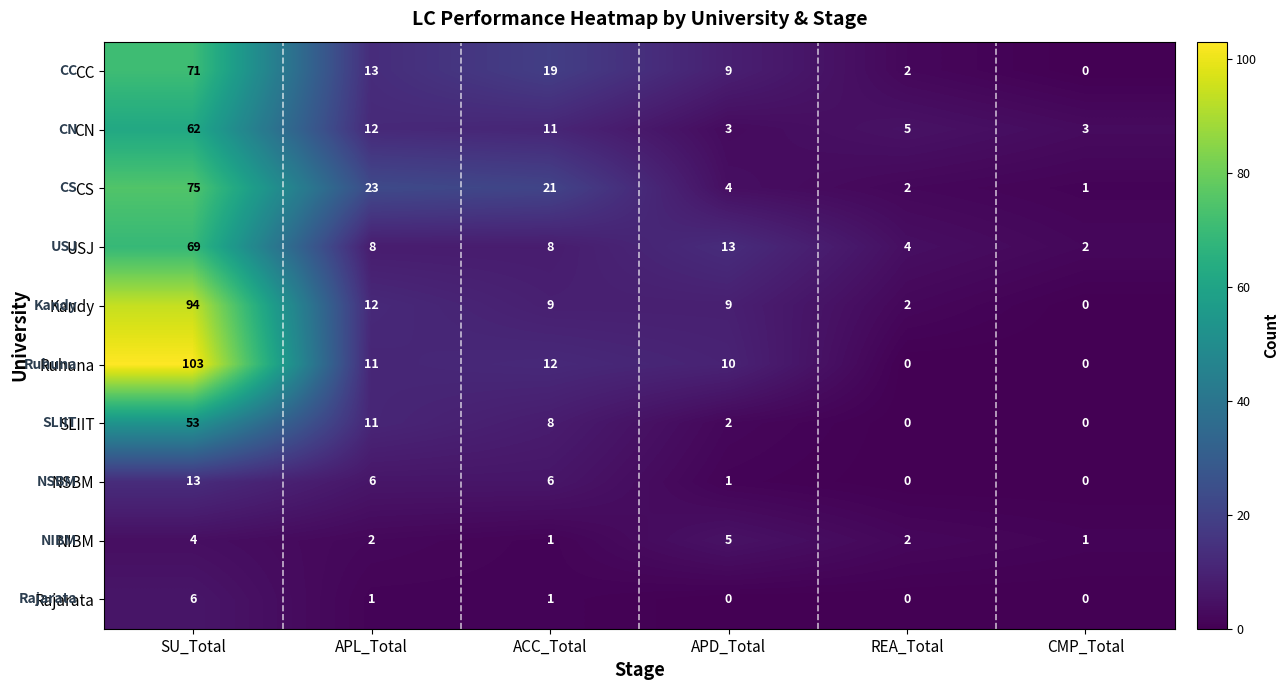

At which category does the chart reach its peak across all series?

SU_Total